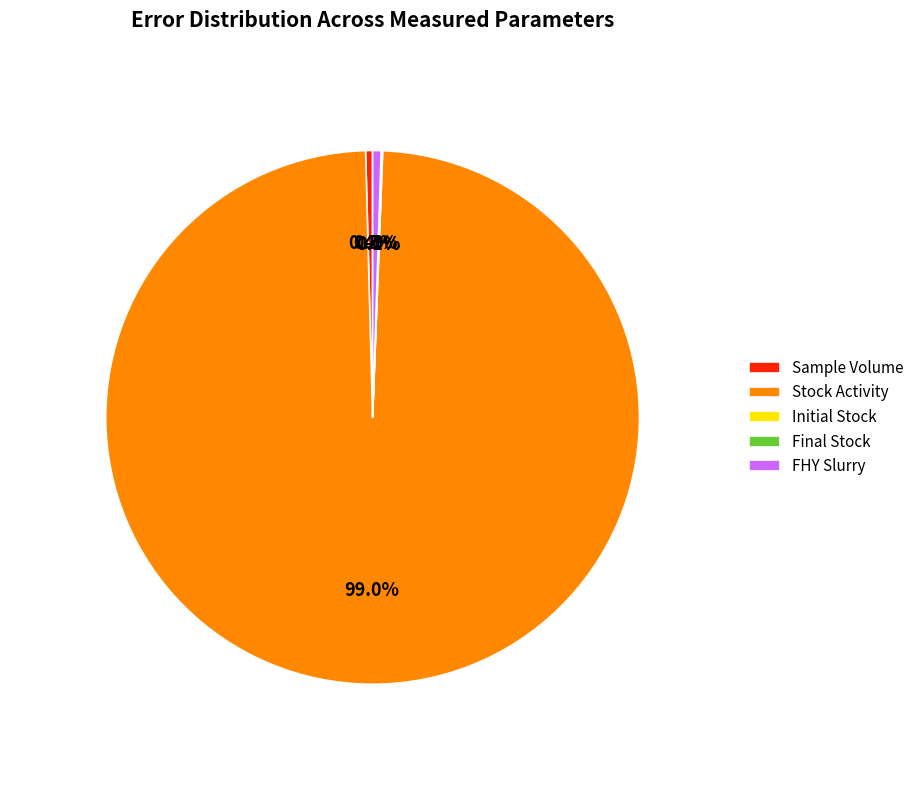

How much of the chart is everything except FHY Slurry?

99.5%